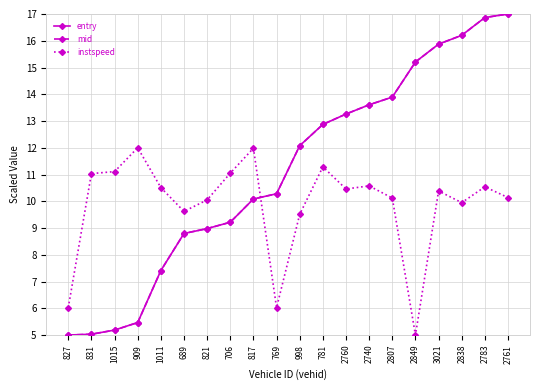

Where do entry and instspeed first cross each other?

817 and 769